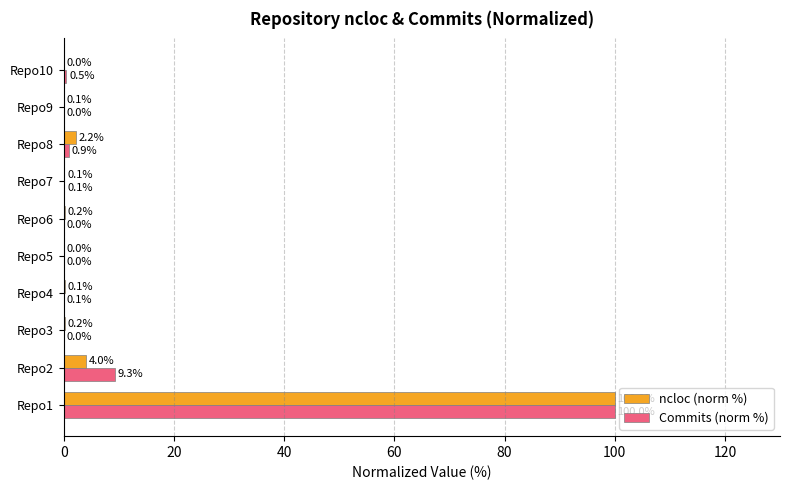

How many distinct data groups are displayed?

2